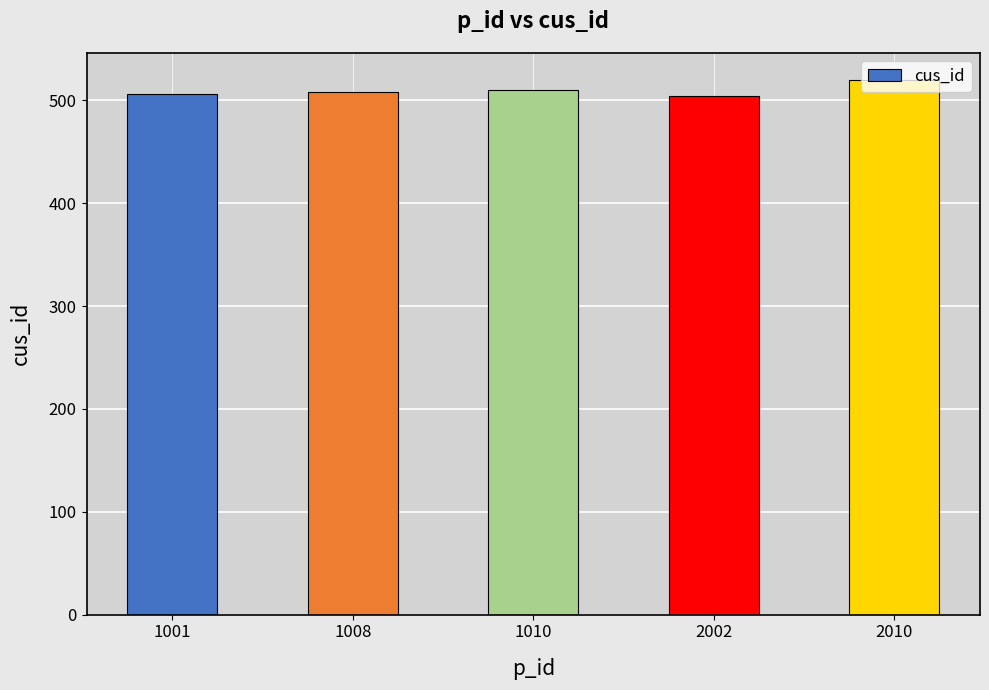

True or false: the data shows 520 at 2010.

True